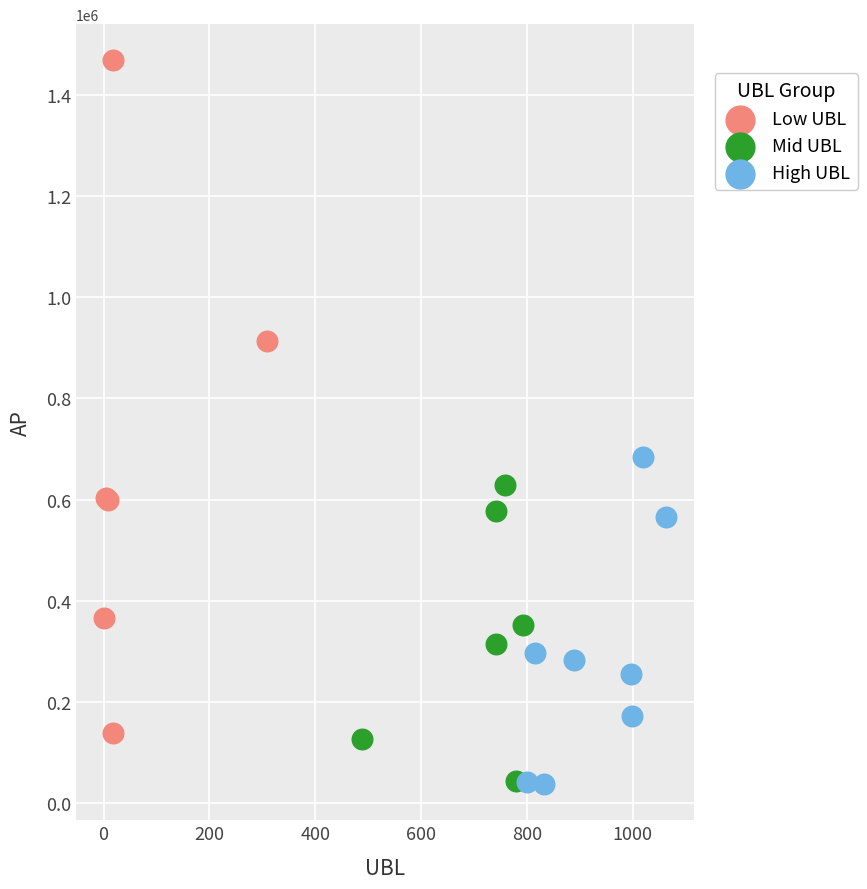

Which series reaches the maximum Y coordinate?

Low UBL